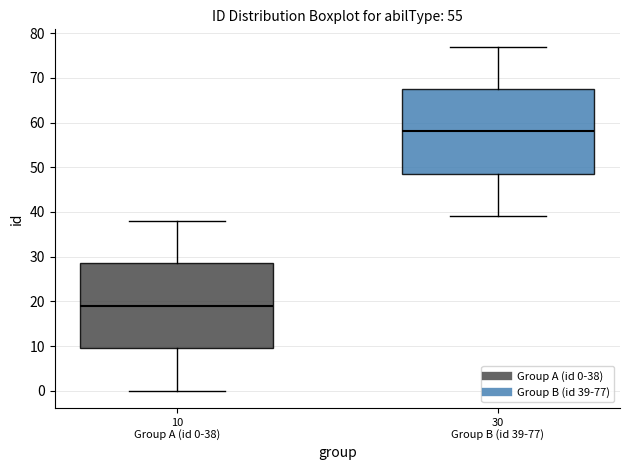

Which box has the lowest median line?

10 Group A (id 0-38)